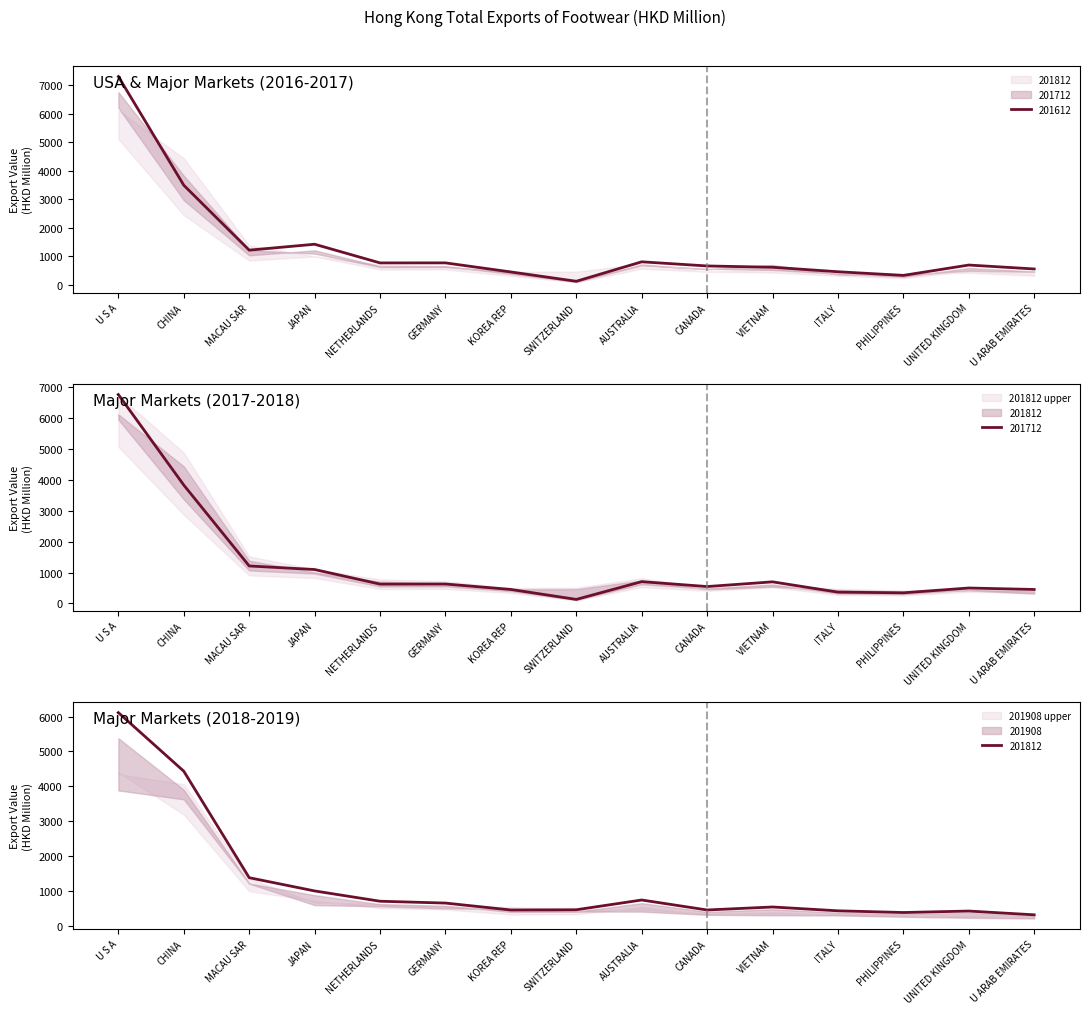

After their last crossing, which series has the higher values: 201712 or 201812?

201712